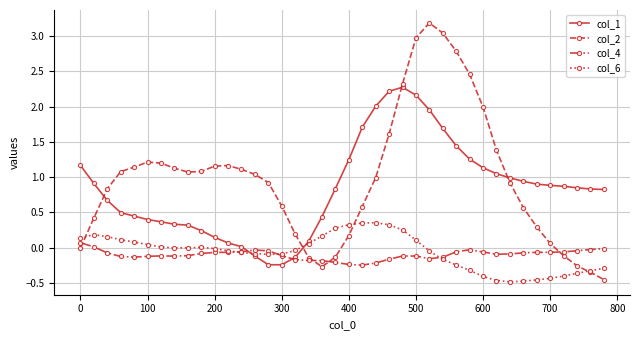

Which series has the largest range (max minus min)?

col_2